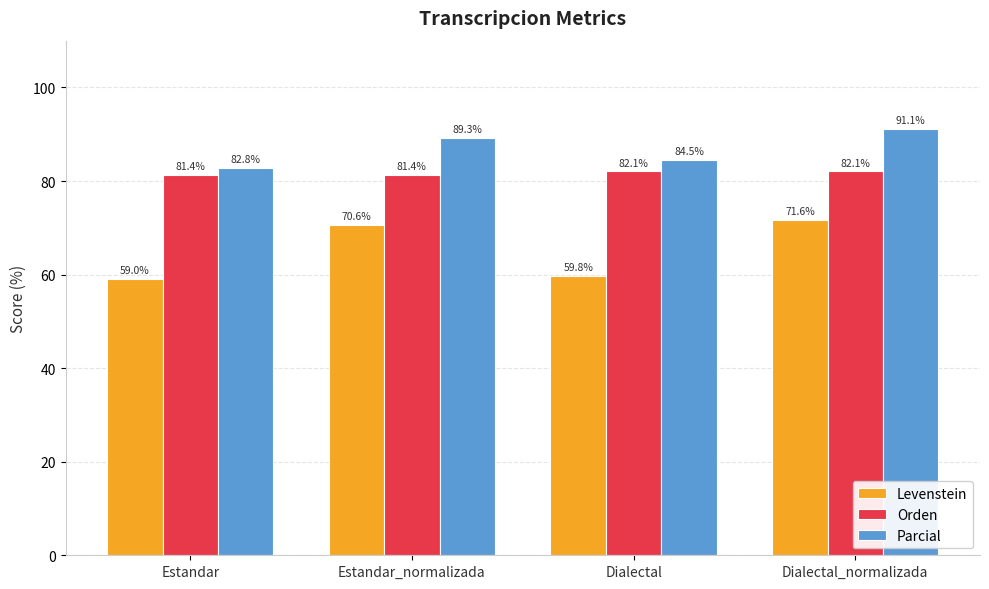

How many groups of bars are there?

4